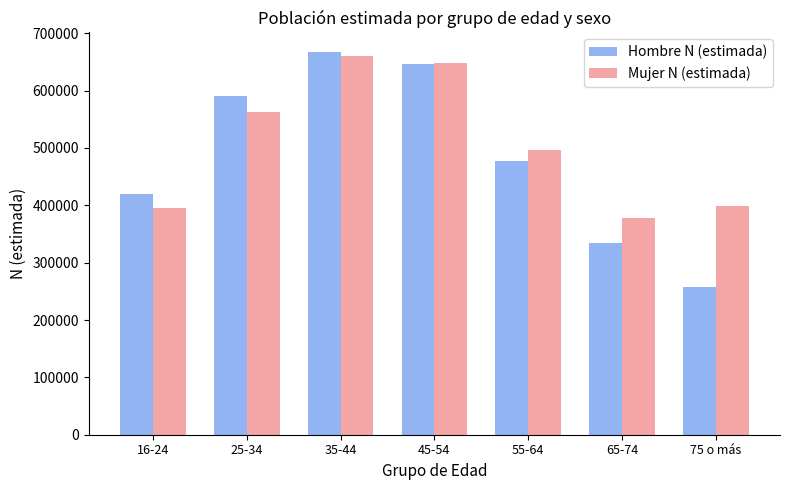

Reading right to left, extract all data points from this chart.

Hombre N (estimada): 256948	334330	477918	646048	668124	590496	419463
Mujer N (estimada): 398865	377762	496849	648023	659654	562563	395755